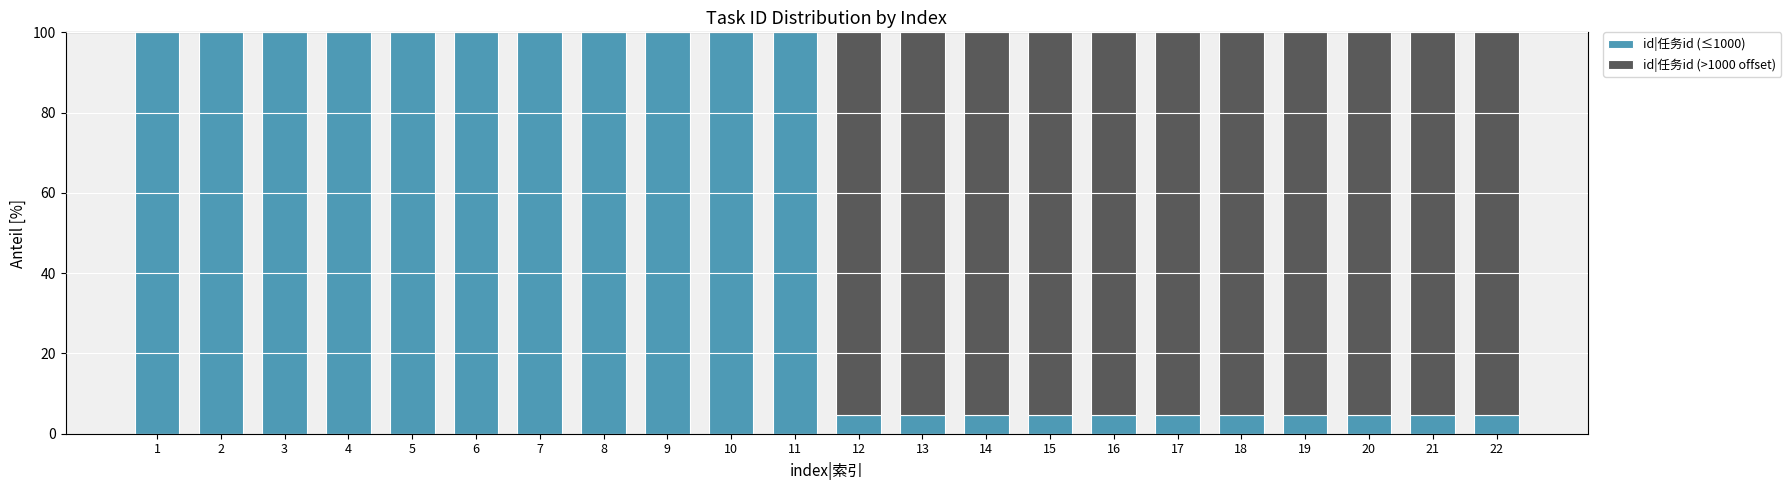

What is the approximate value of id|任务id (≤1000) at 20?

4.7